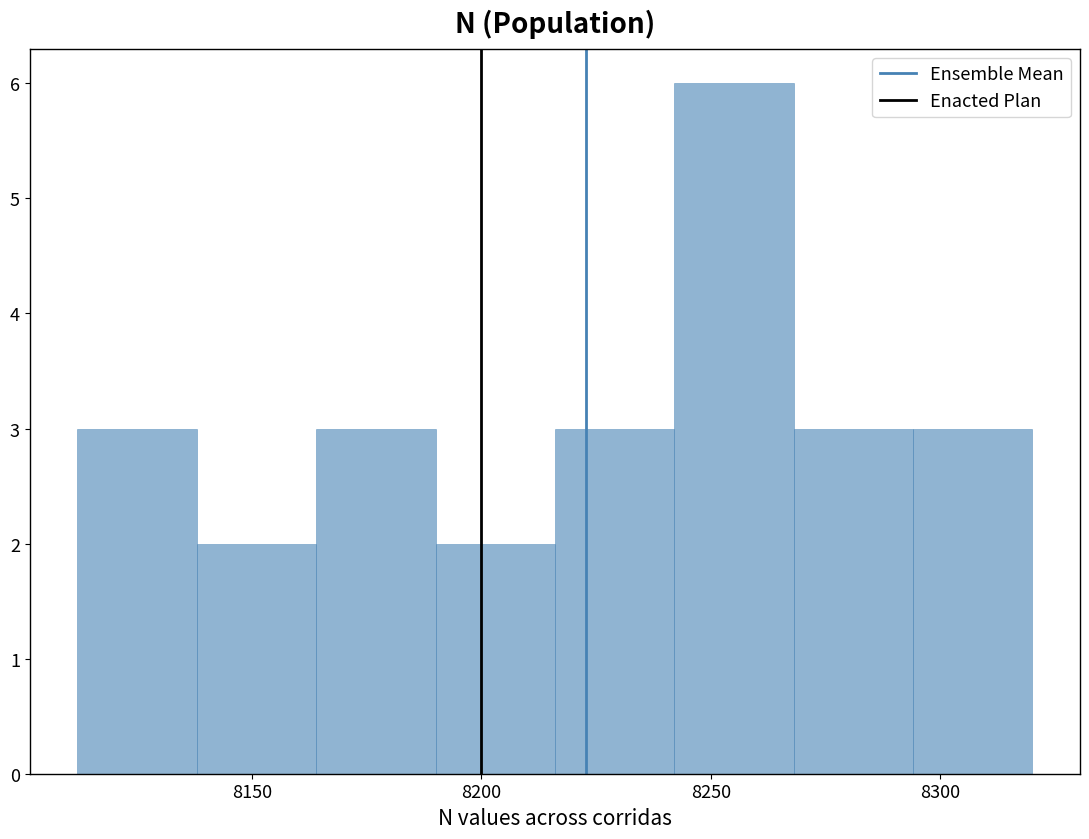

Over which range of the x-axis is the bar tallest?

8242 to 8268